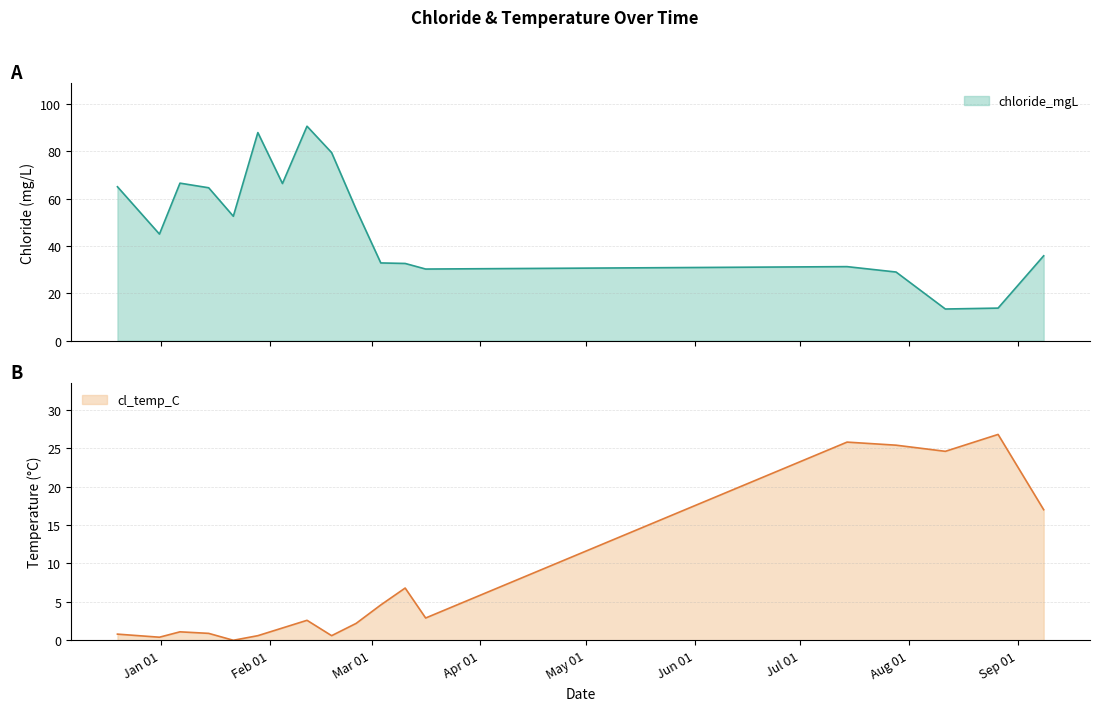

Reading left to right, extract all data points from this chart.

chloride_mgL: 2019-12-19 15:20:00=65.0	2019-12-31 14:24:00=45.0	2020-01-06 10:45:00=66.5	2020-01-14 14:52:00=64.6	2020-01-21 15:17:00=52.5	2020-01-28 15:00:00=87.9	2020-02-04 15:06:00=66.4	2020-02-11 14:56:00=90.6	2020-02-18 15:08:00=79.4	2020-02-25 14:49:00=55.5	2020-03-03 15:09:00=32.8	2020-03-10 13:49:00=32.6	2020-03-16 09:48:00=30.2	2020-07-14 09:57:00=31.3	2020-07-28 08:56:00=29.0	2020-08-11 09:48:00=13.4	2020-08-26 10:12:00=13.7	2020-09-08 09:50:00=35.8
cl_temp_C: 2019-12-19 15:20:00=0.8	2019-12-31 14:24:00=0.4	2020-01-06 10:45:00=1.1	2020-01-14 14:52:00=0.9	2020-01-21 15:17:00=0.0	2020-01-28 15:00:00=0.6	2020-02-04 15:06:00=1.6	2020-02-11 14:56:00=2.6	2020-02-18 15:08:00=0.6	2020-02-25 14:49:00=2.2	2020-03-03 15:09:00=4.6	2020-03-10 13:49:00=6.8	2020-03-16 09:48:00=2.9	2020-07-14 09:57:00=25.8	2020-07-28 08:56:00=25.4	2020-08-11 09:48:00=24.6	2020-08-26 10:12:00=26.8	2020-09-08 09:50:00=17.0